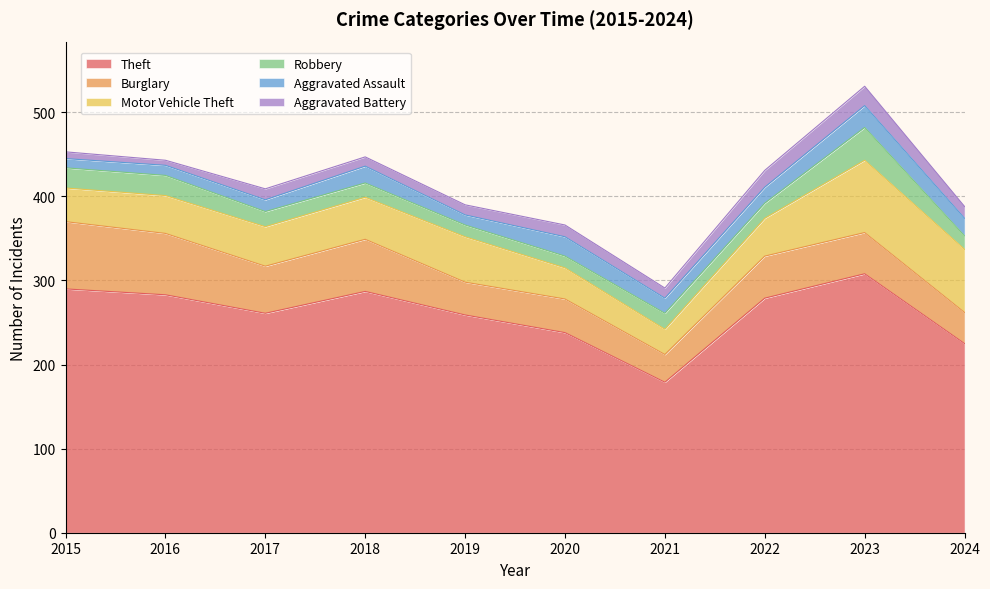

Is the value of Motor Vehicle Theft at 2020 greater than the value of Aggravated Assault at 2020?

Yes